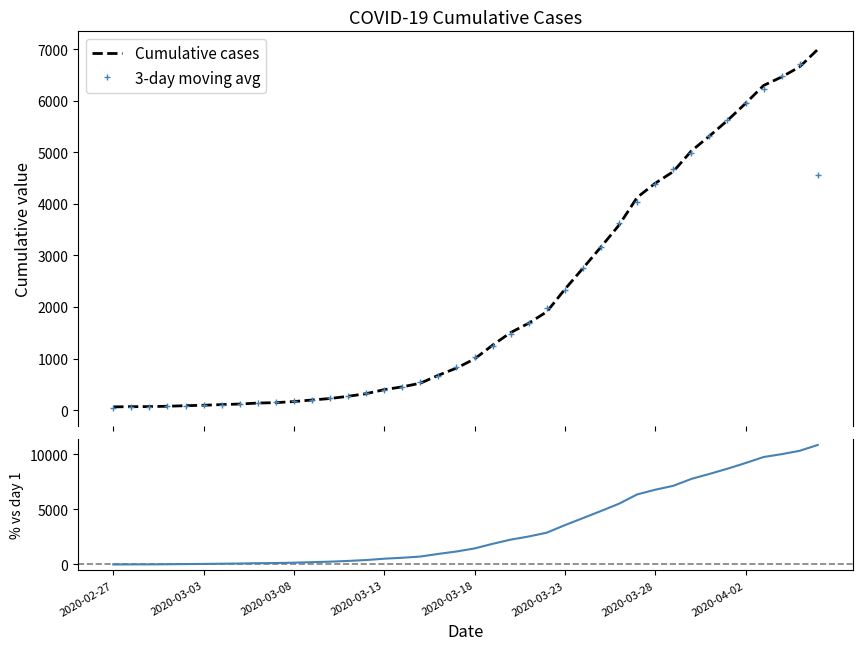

Count the number of data series in this chart.

3